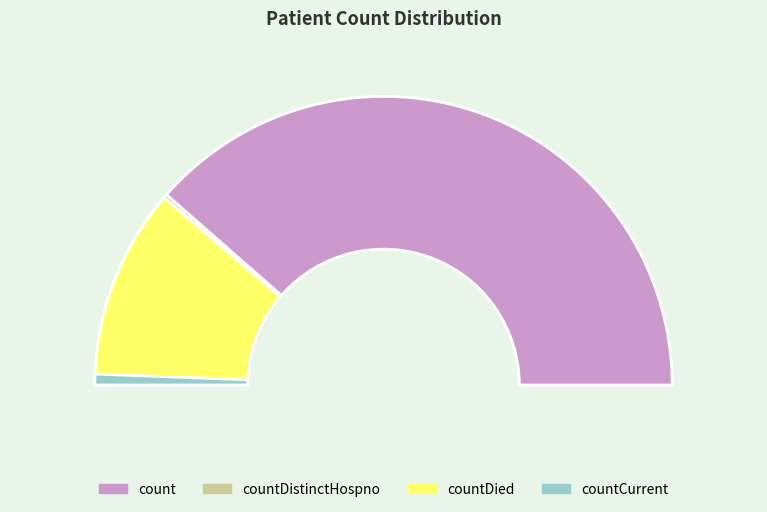

Is there any slice that represents more than half of the pie?

Yes